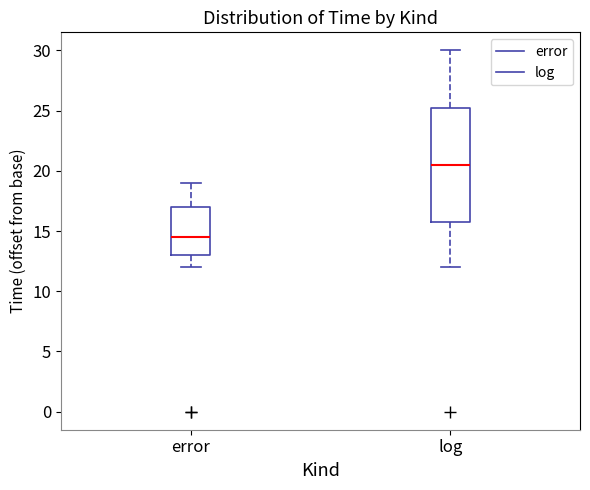

Reading left to right, read every box against the y-axis: the position of its median line, the range the box covers, and the ends of its whiskers. The values are not printed on the chart, so give them approximately, as read against the axis.

error: median 14.5, box 13.0 to 17.0, whiskers 12.0 to 19.0
log: median 20.5, box 16.0 to 25.5, whiskers 12.0 to 30.0